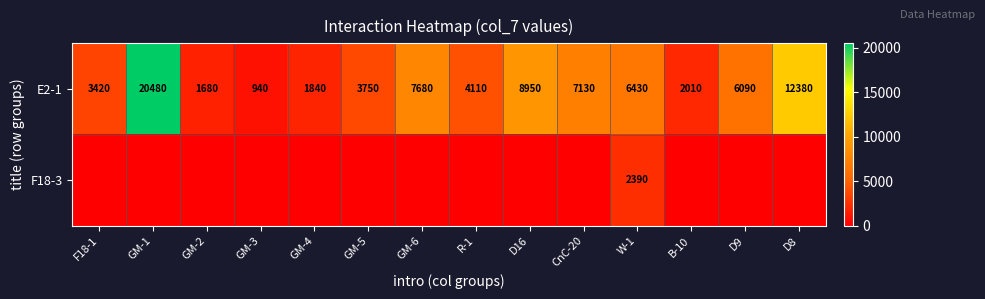

Between W-1 and GM-4, which is larger?

W-1